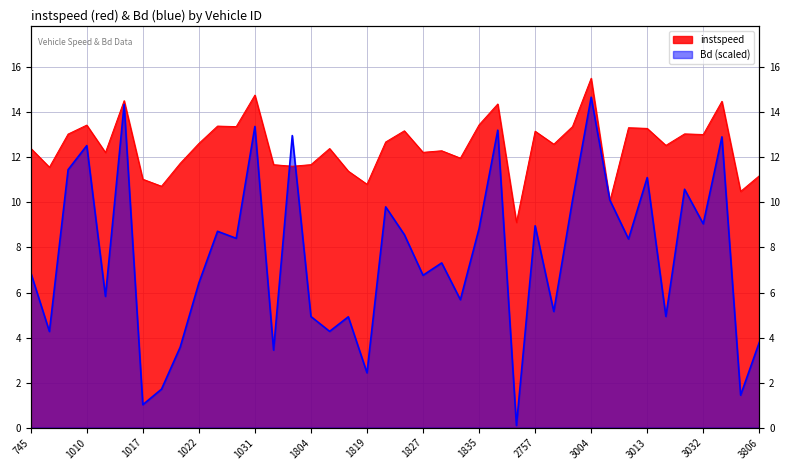

What is the value of the instspeed point at the 27th from the left?

9.1